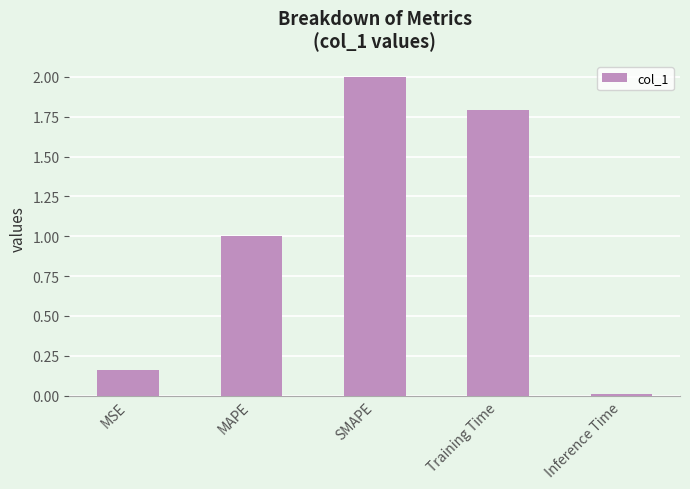

Between MSE and Inference Time, which is larger?

MSE